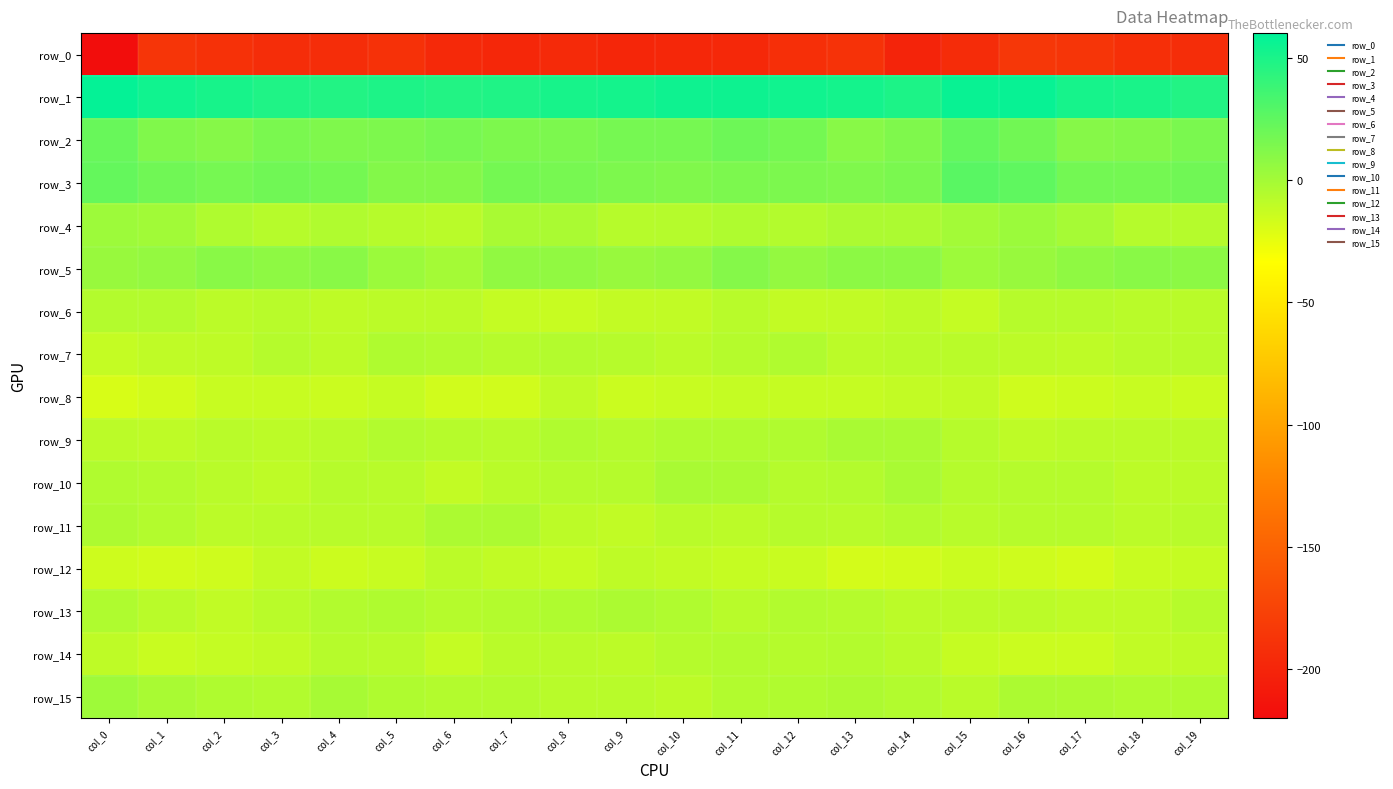

Count the number of data series in this chart.

16